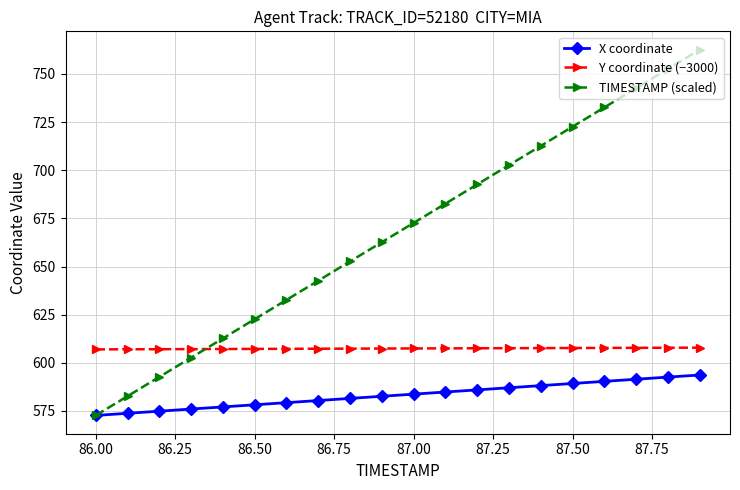

What is the sum of all X coordinate values?

11663.1